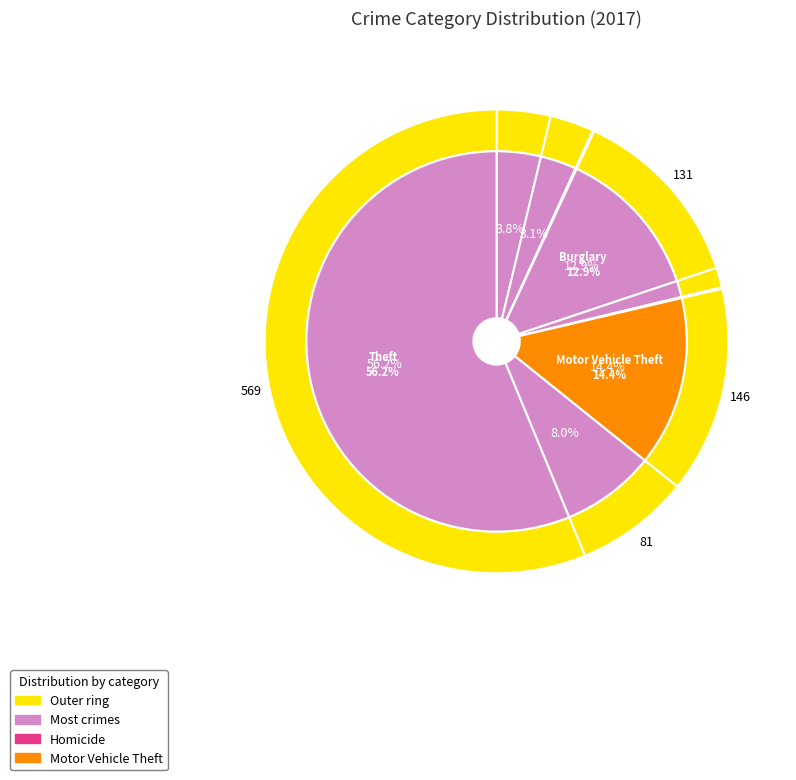

What portion of the pie excludes Theft?

43.8%